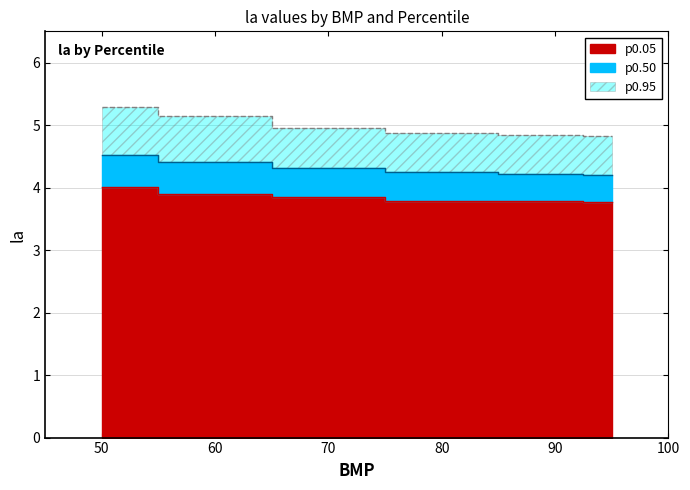

Does the chart display data point markers on the line(s)?

No